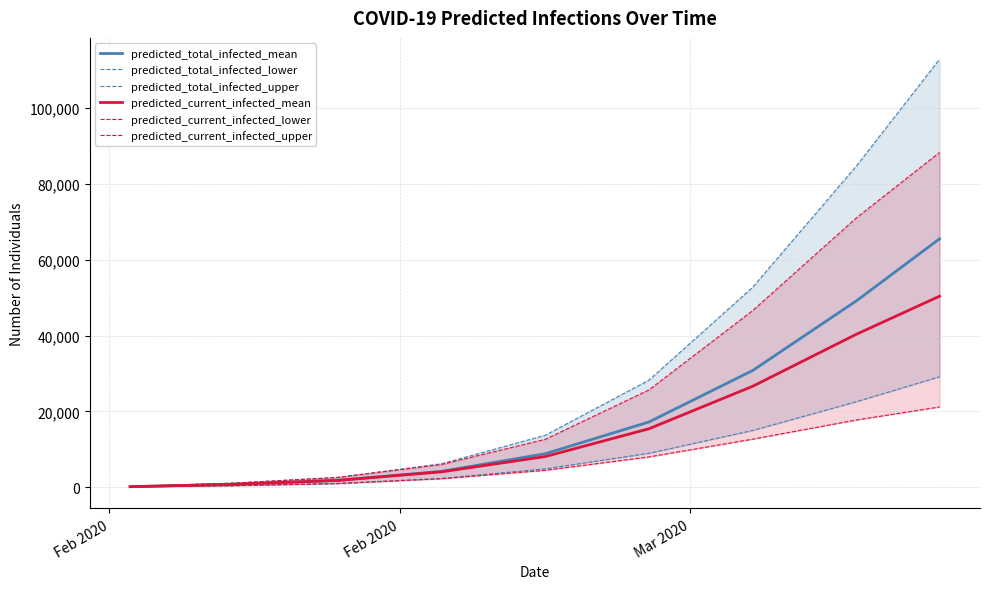

What is the difference between the second highest and second lowest values in the predicted_current_infected_lower series?

17323